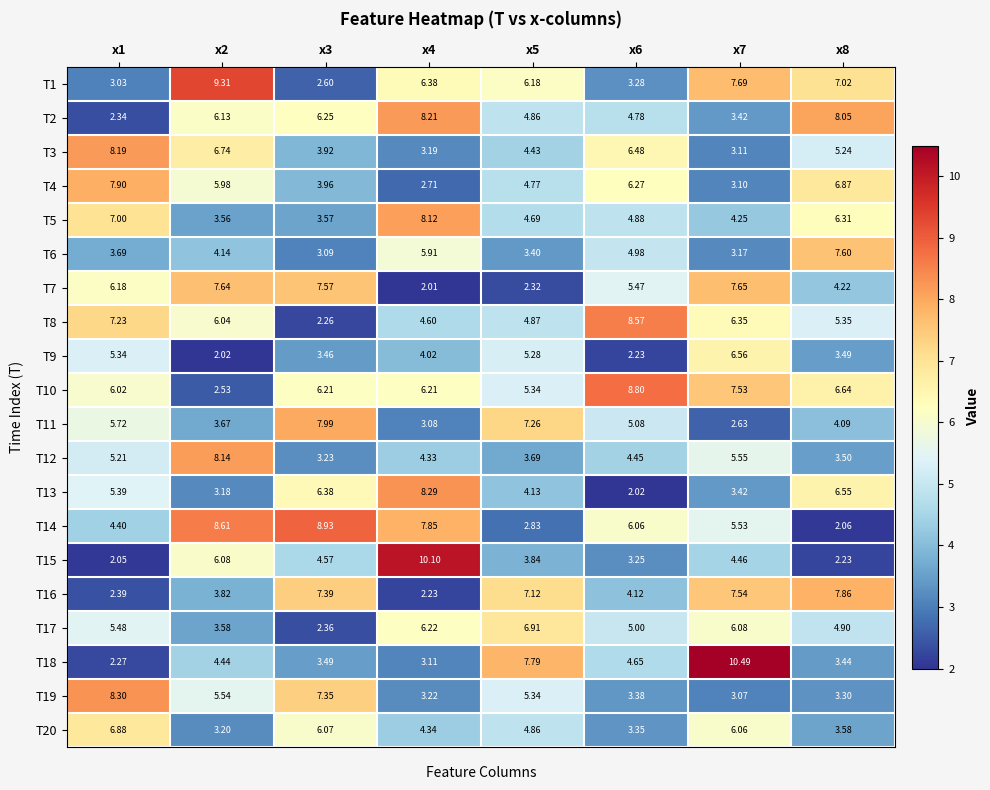

Rank the series by their maximum value, from highest to lowest.

T18, T15, T1, T14, T10, T8, T19, T13, T2, T3, T12, T5, T11, T4, T16, T7, T6, T17, T20, T9